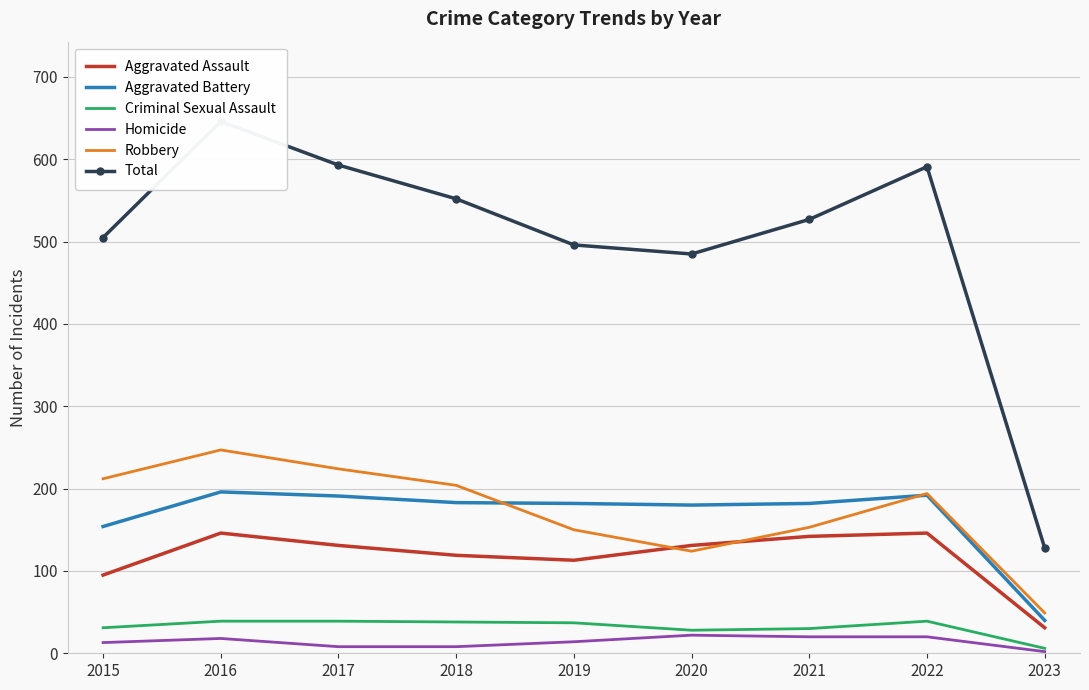

What is the sum of the Criminal Sexual Assault values at 2018 and 2020?

66